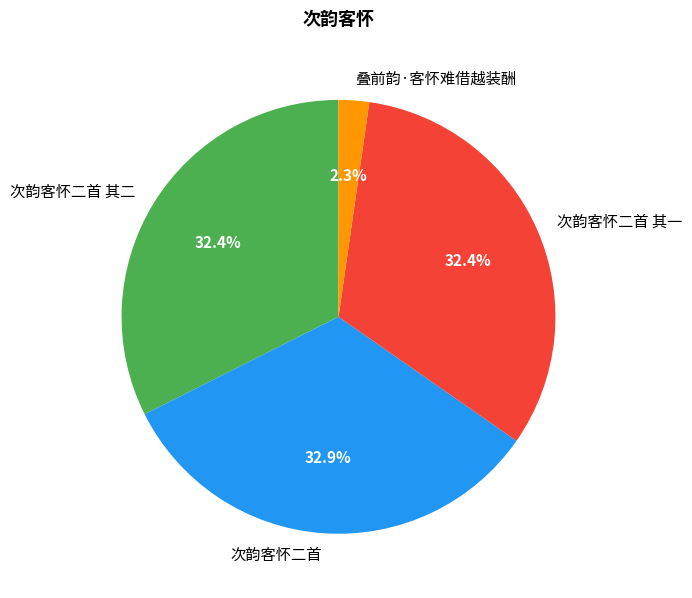

Count the number of slices in the pie.

4